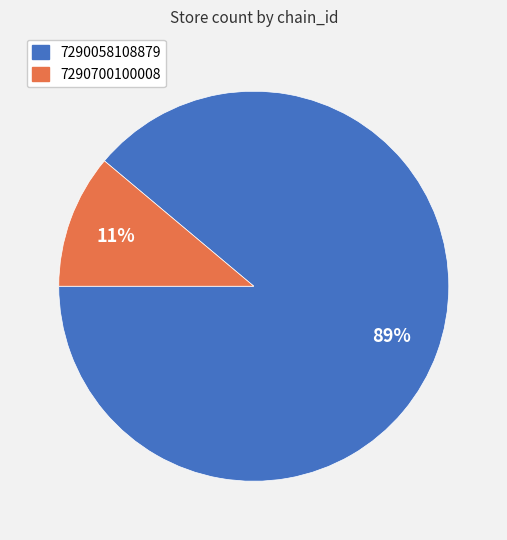

Is the sum of 7290700100008 and 7290058108879 greater than half?

Yes